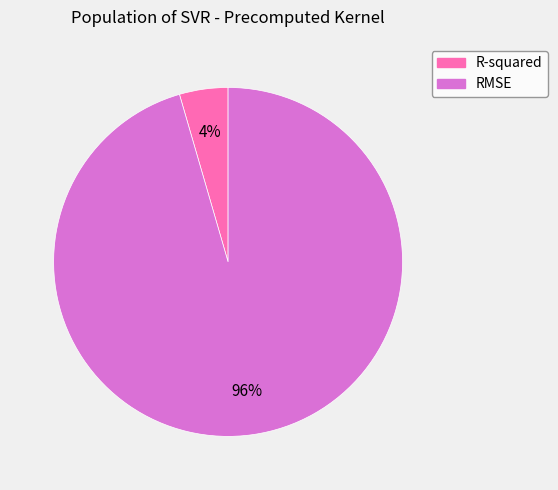

To the nearest percent, what percentage of the pie is R-squared?

4%